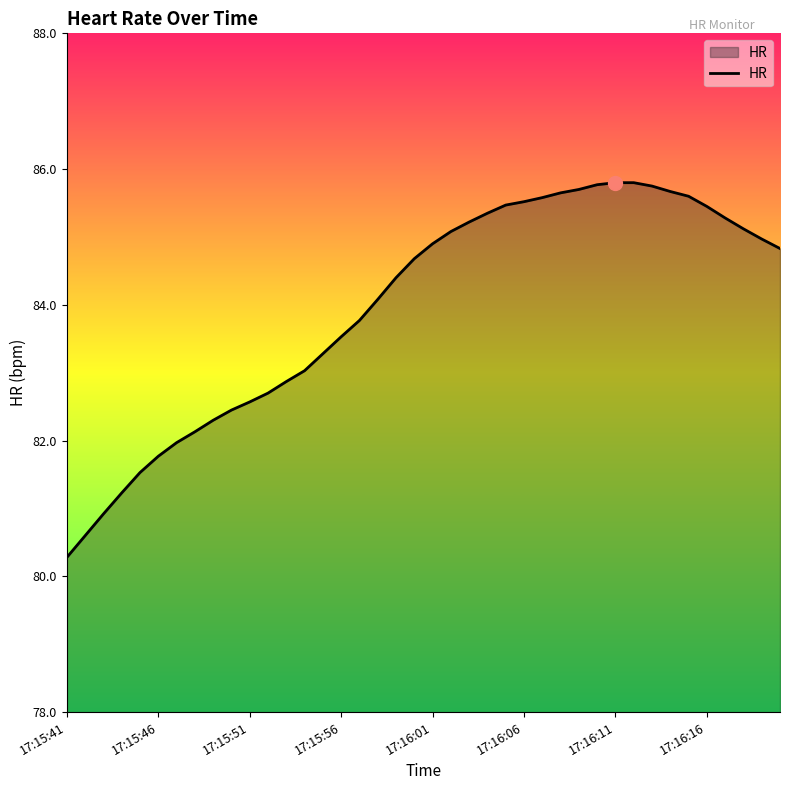

What is the maximum value shown in the chart?

85.8